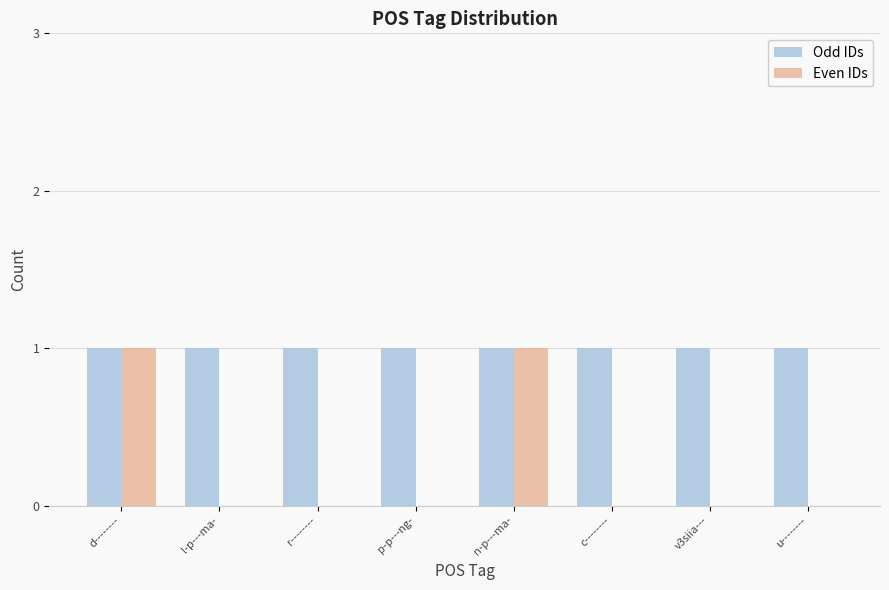

What is the sum of all Odd IDs values?

8